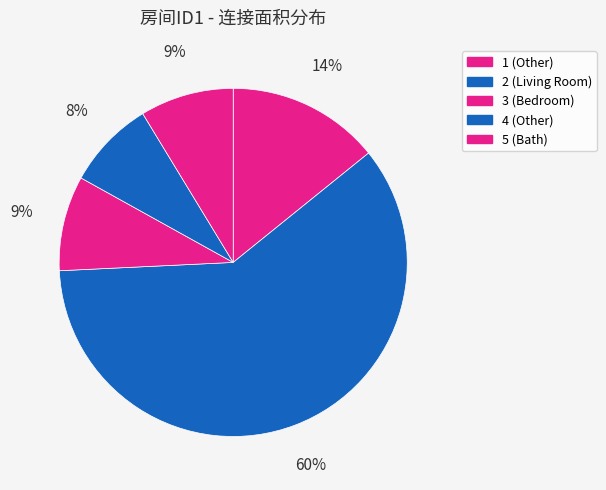

Is 4 (Other) the majority of the pie?

No